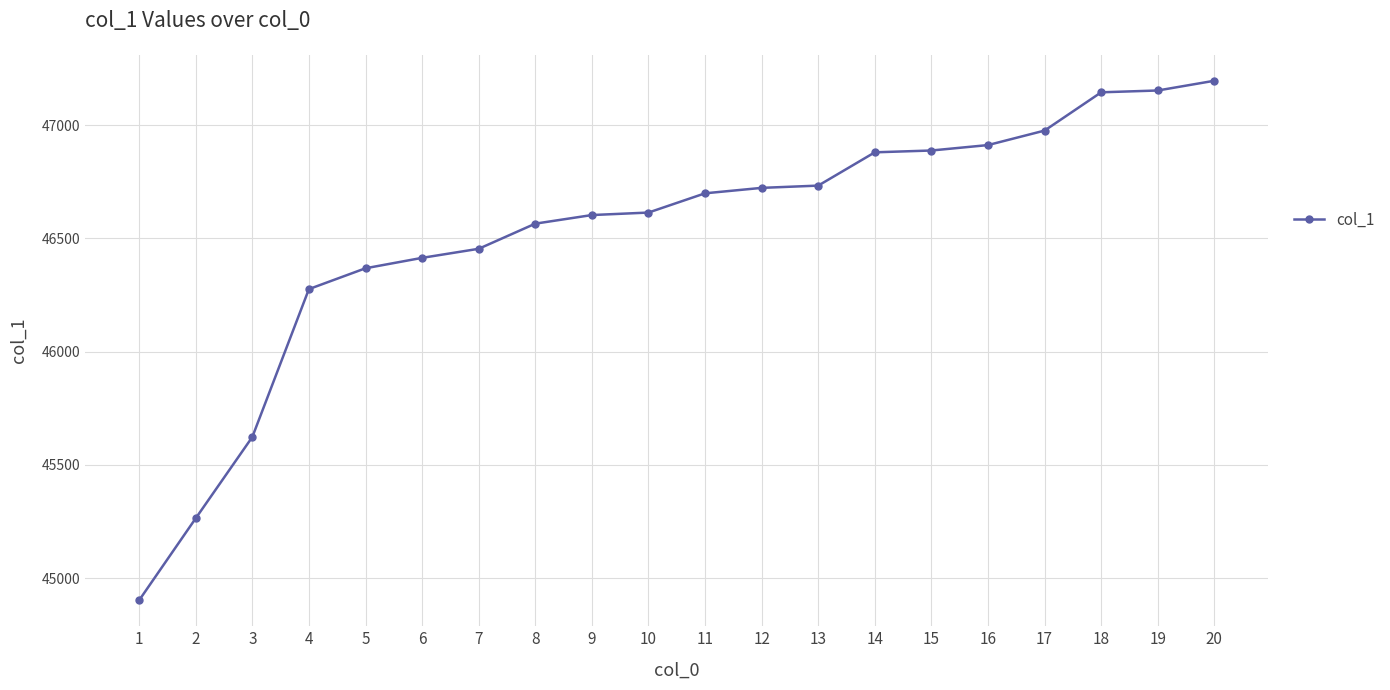

What is the approximate value at 16, to the nearest 100?

46900